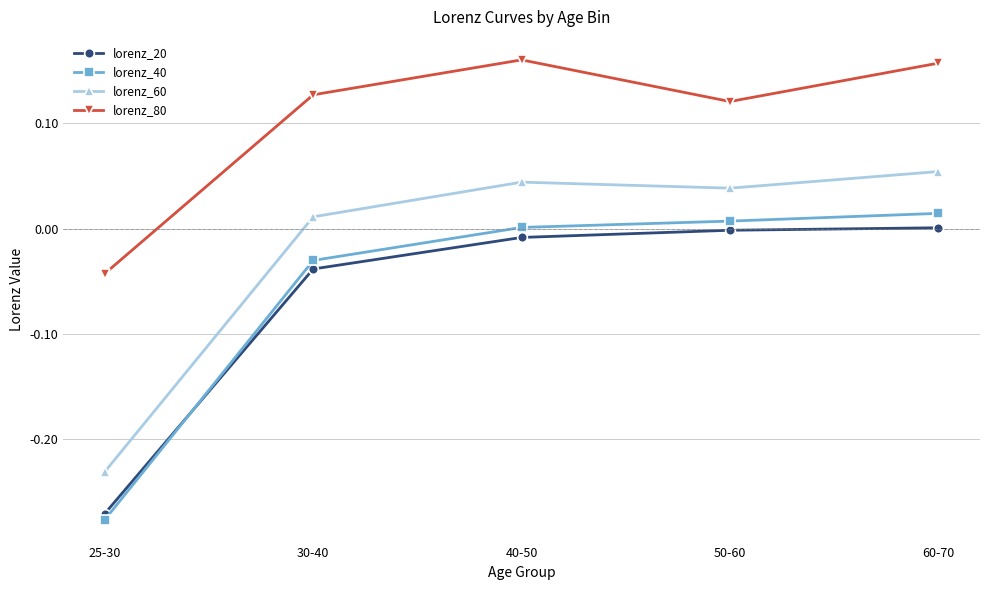

What position from the right is 40-50?

3